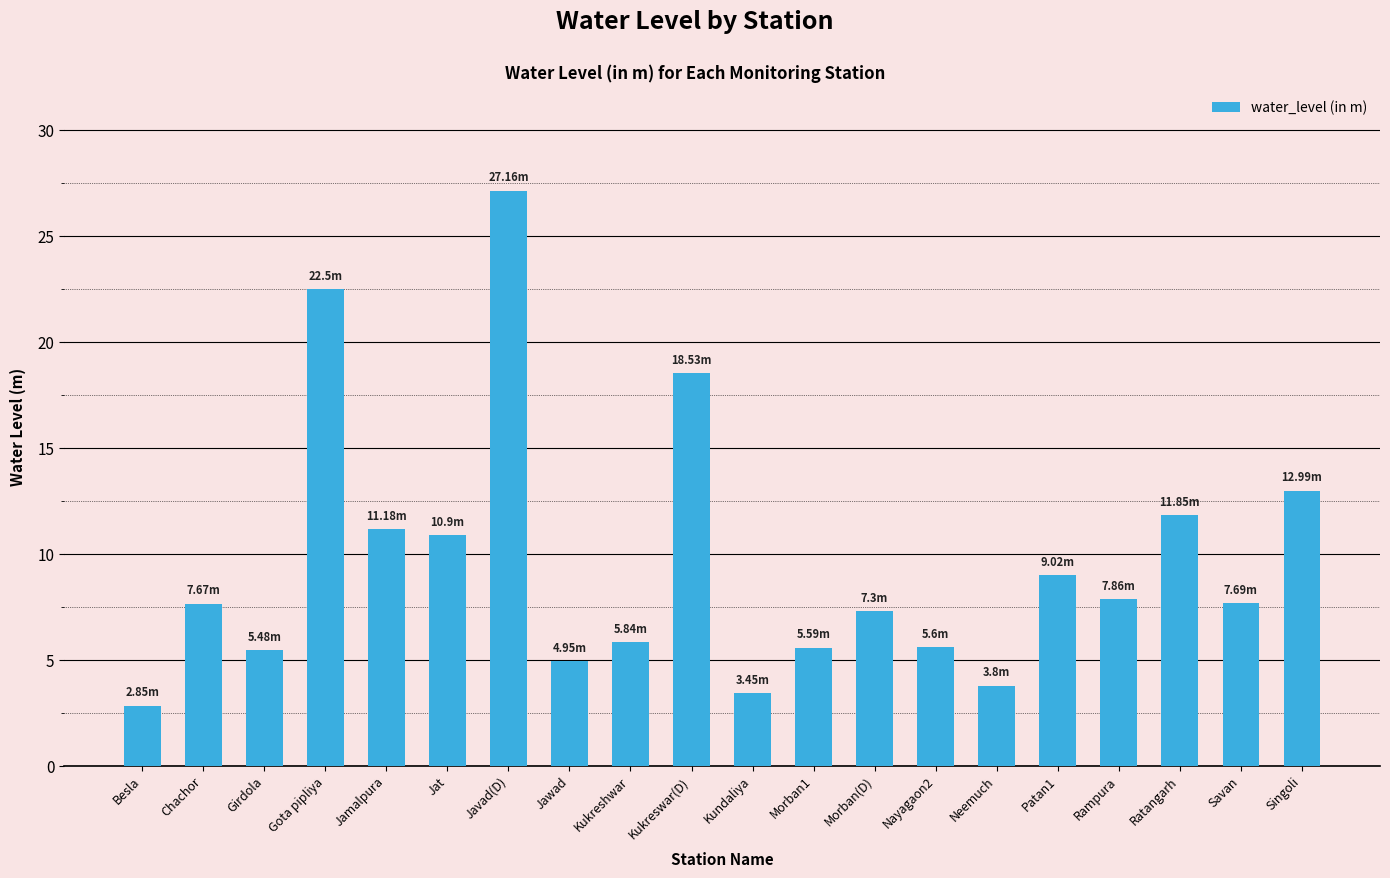

Where is the data nearest to the value 15?

Singoli